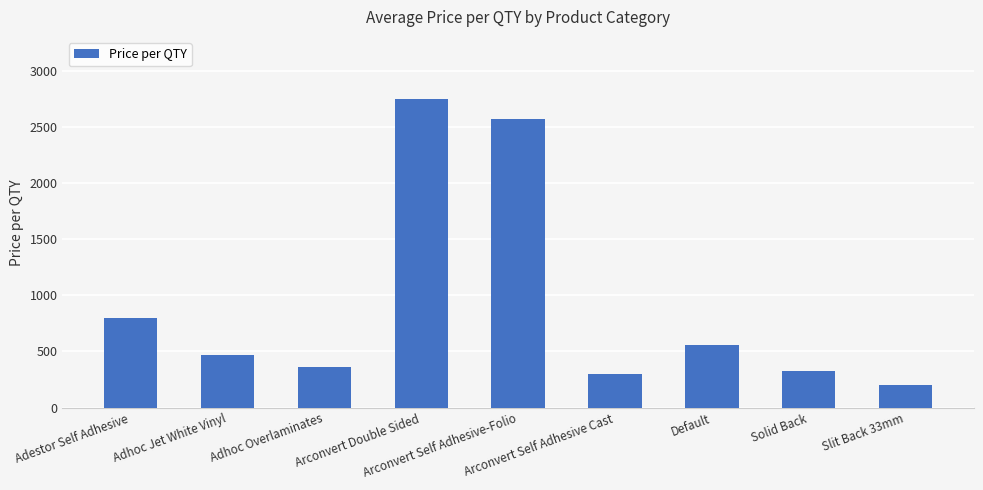

At which category does the chart reach its peak across all series?

Arconvert Double Sided